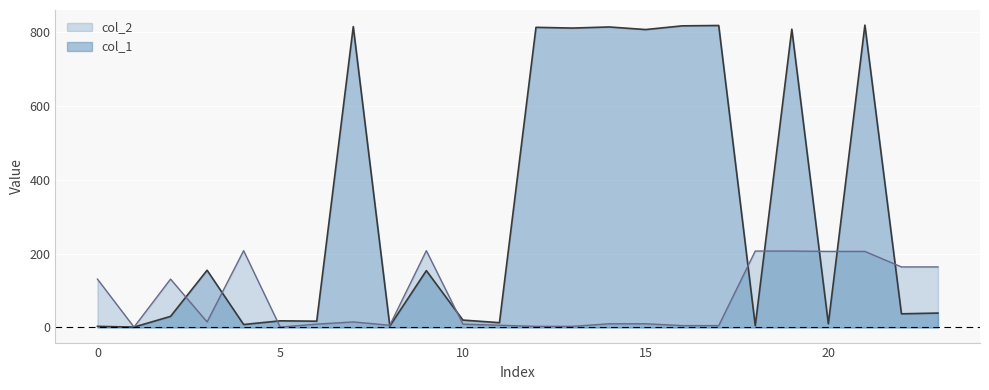

Between 19 and 22, which series saw the biggest shift?

col_1